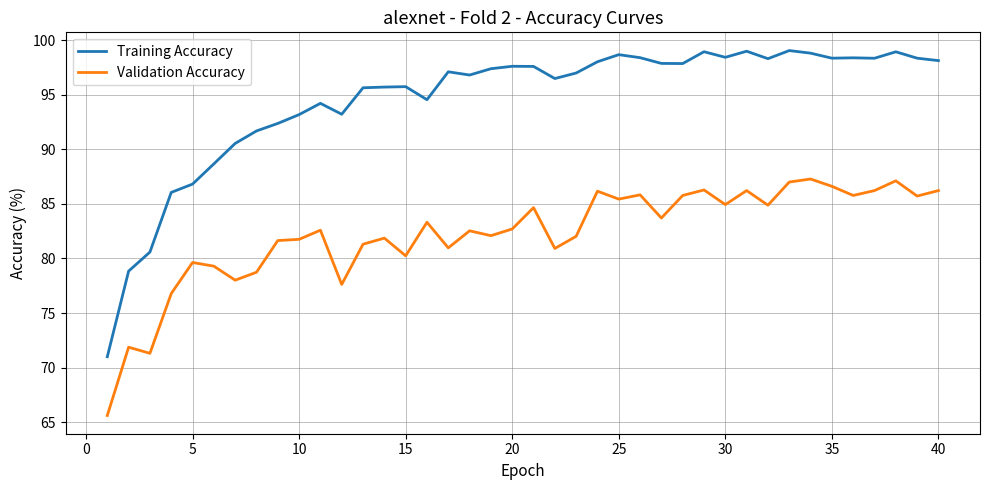

Which series has the largest range (max minus min)?

Training Accuracy